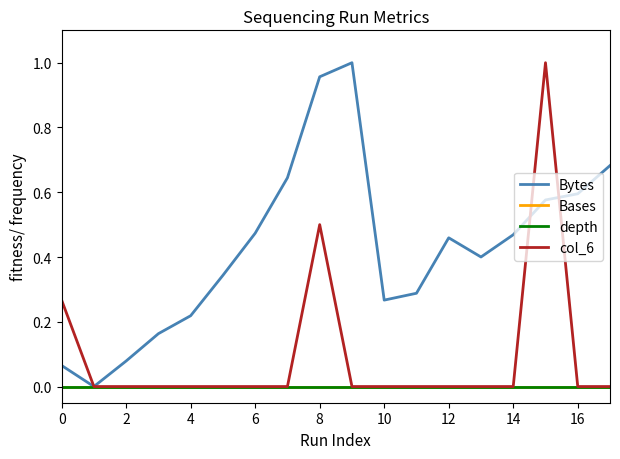

Is this an area chart (filled region under the line)?

No